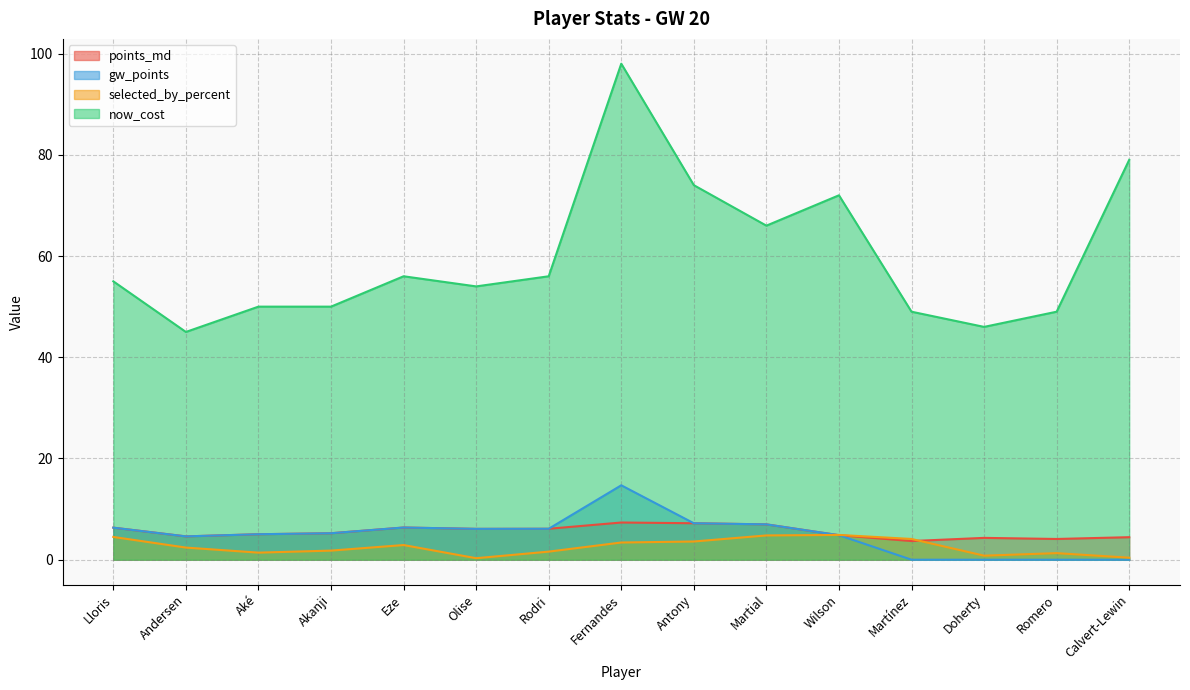

Which series has the largest range (max minus min)?

now_cost